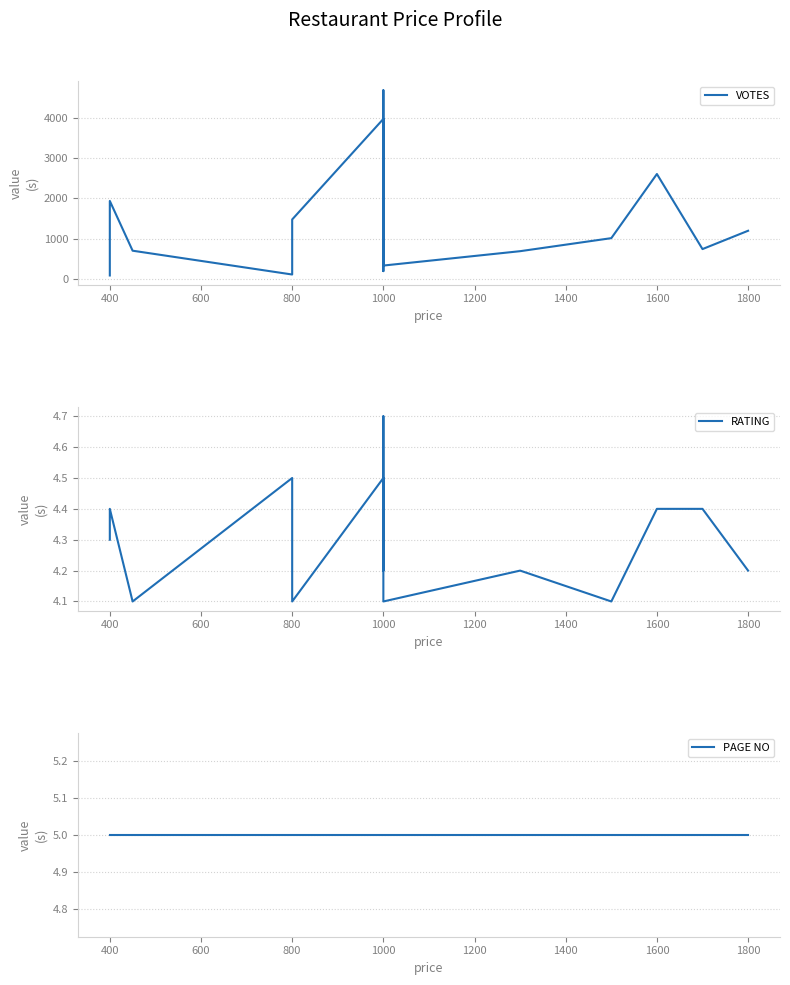

The value of PAGE NO at 1000 is 5.0. True or false?

True